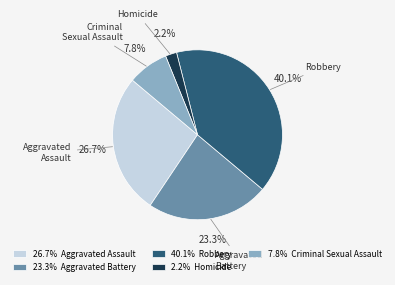

How many segments does this pie chart have?

5